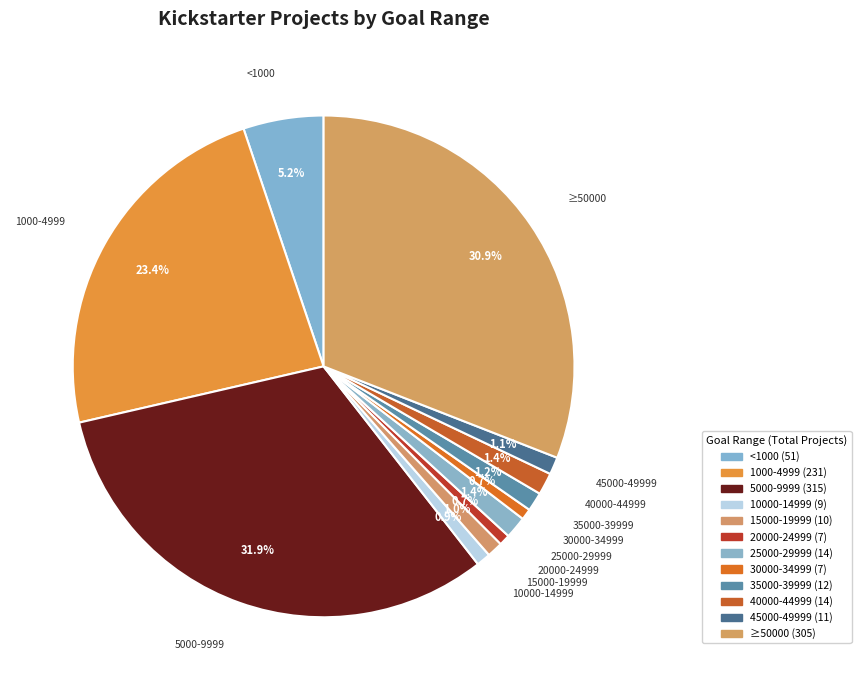

What is the largest slice in the pie chart?

5000-9999